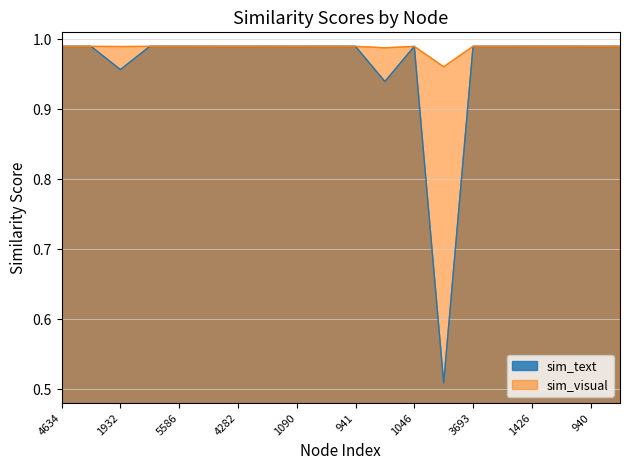

Where is the first local minimum for sim_text?

1932